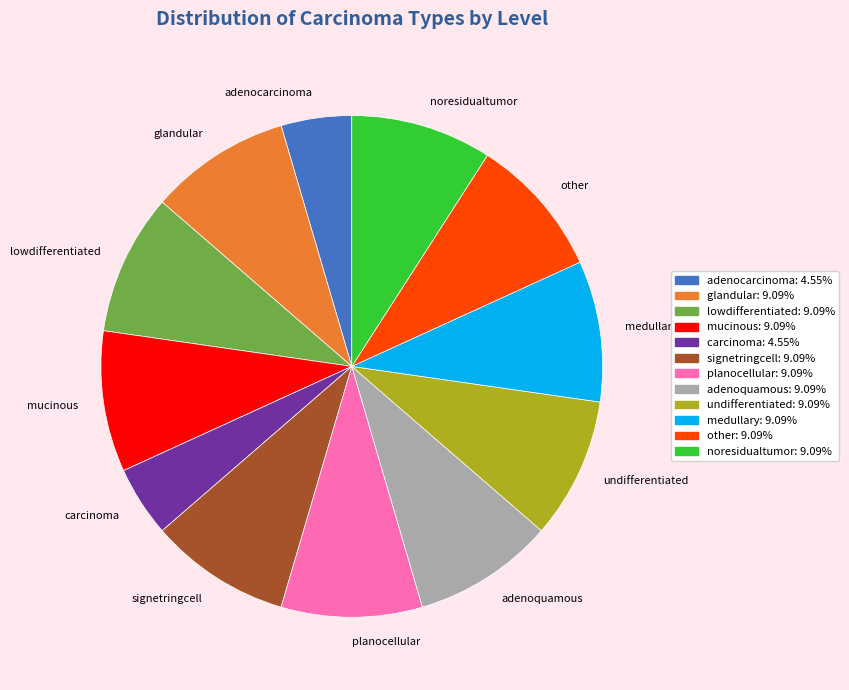

Combined, do adenoquamous and glandular account for over 50%?

No